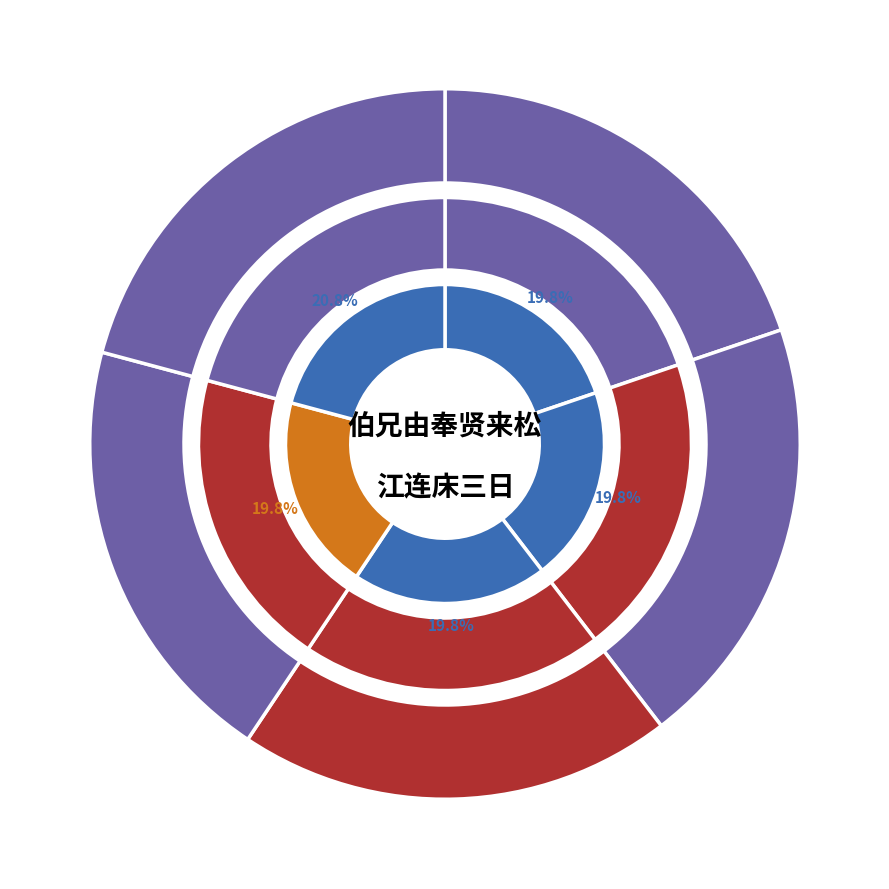

To the nearest percent, what portion does 伯兄由奉贤来松江连床三日 其四 represent?

20%